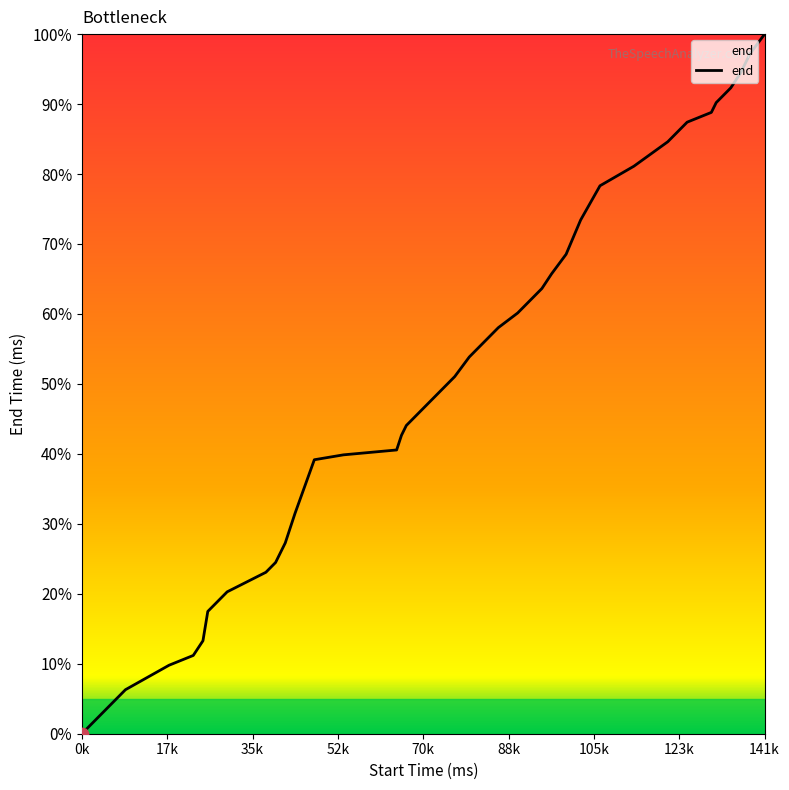

What is the difference between the maximum and minimum values?

100.0